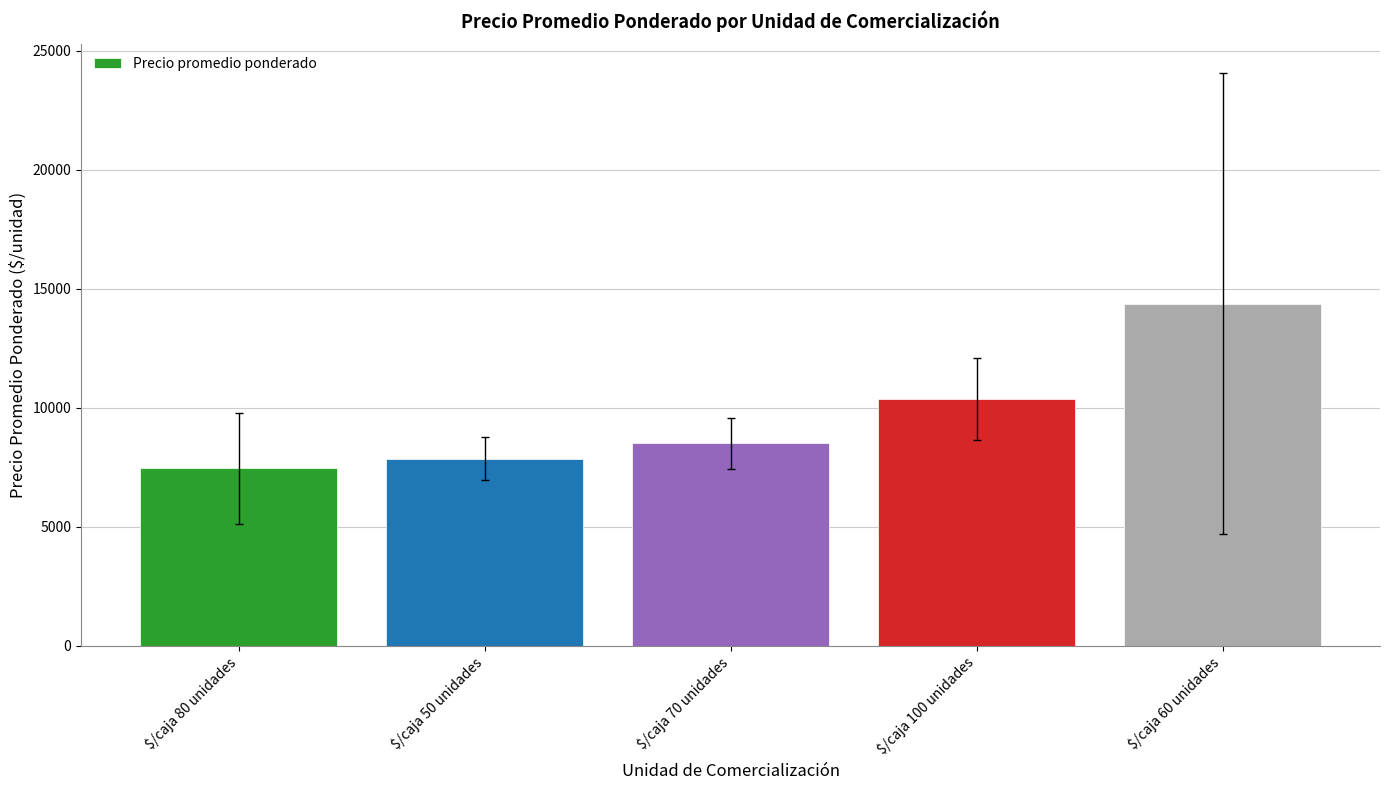

Reading left to right, what are all the values shown in this chart?

7458.0	7857.0	8498.0	10358.8	14369.8